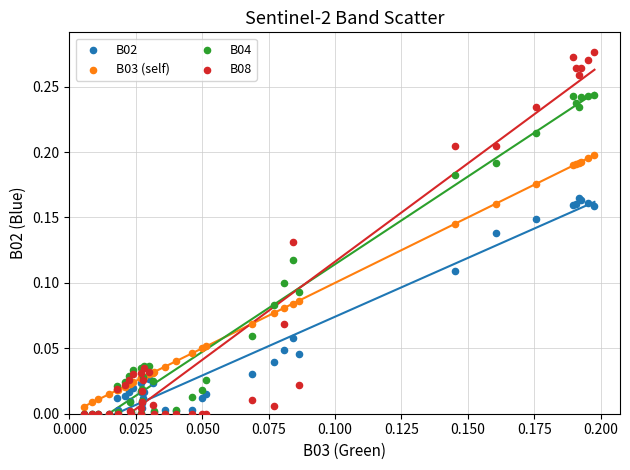

What are all the series names shown in the legend?

B02, B03 (self), B04, B08